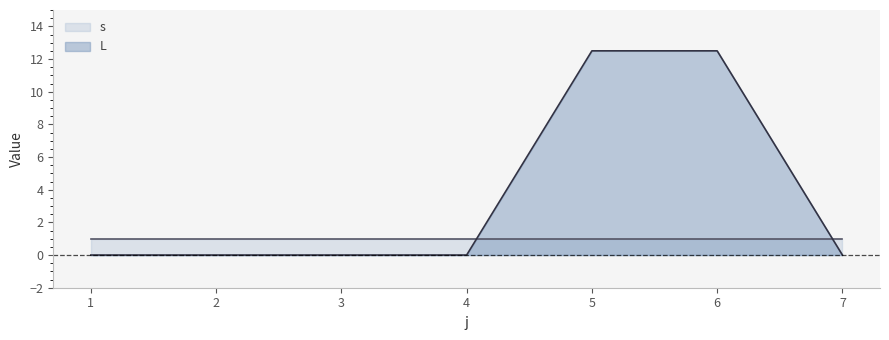

Between 2 and 4, which is larger?

2